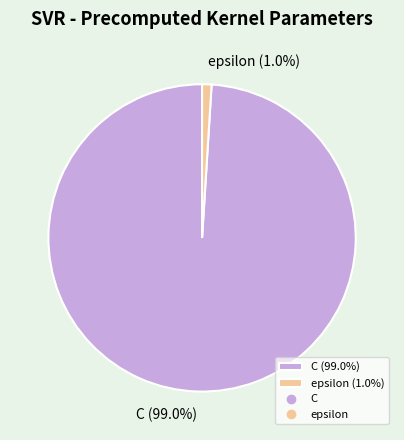

To the nearest percent, what portion does C represent?

99%